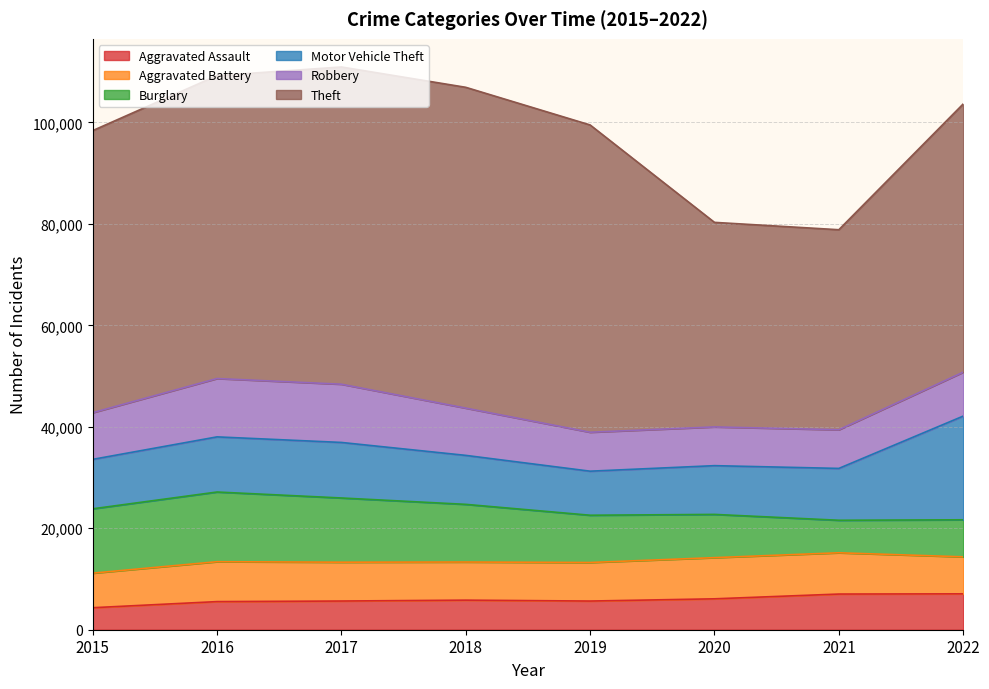

Read the Aggravated Assault value at 2016.

5543